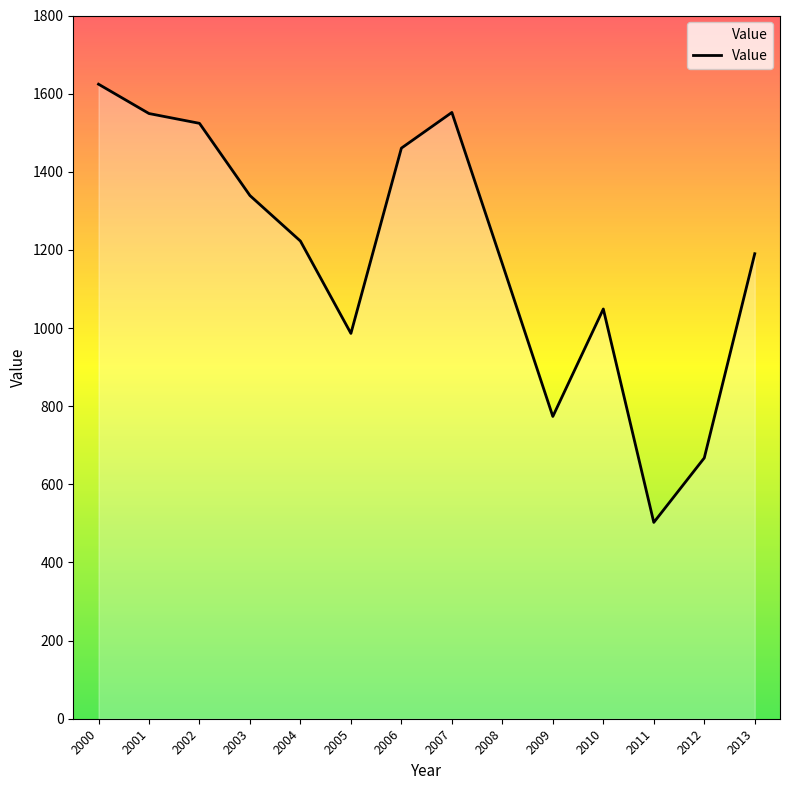

True or false: the data shows 2154.9 at 2003.

False